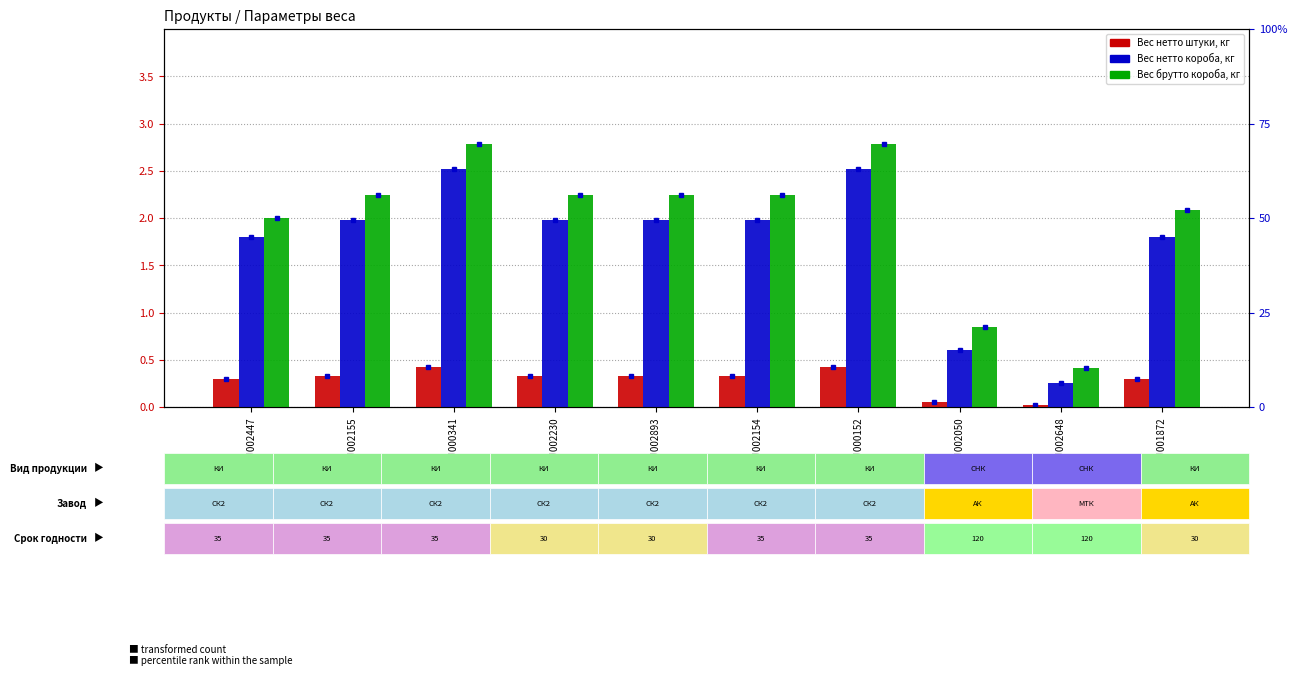

Reading left to right, what are all the values shown in this chart?

Вес нетто штуки, кг: 0.3	0.3	0.4	0.3	0.3	0.3	0.4	0.1	0.0	0.3
Вес нетто короба, кг: 1.8	2.0	2.5	2.0	2.0	2.0	2.5	0.6	0.2	1.8
Вес брутто короба, кг: 2.0	2.2	2.8	2.2	2.2	2.2	2.8	0.8	0.4	2.1